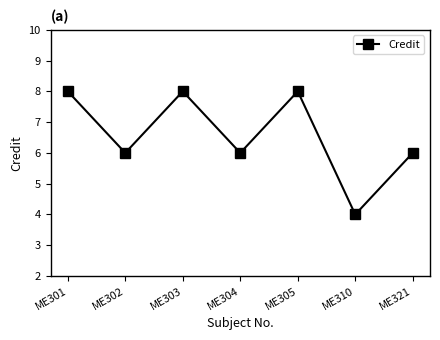

At which category does the chart reach its minimum across all series?

ME310